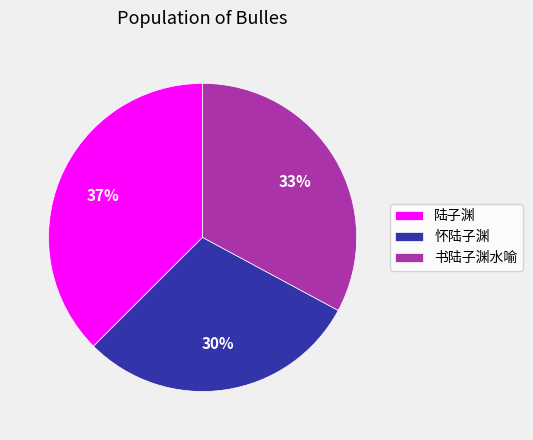

True or false: 怀陆子渊 accounts for 18% of the total.

False